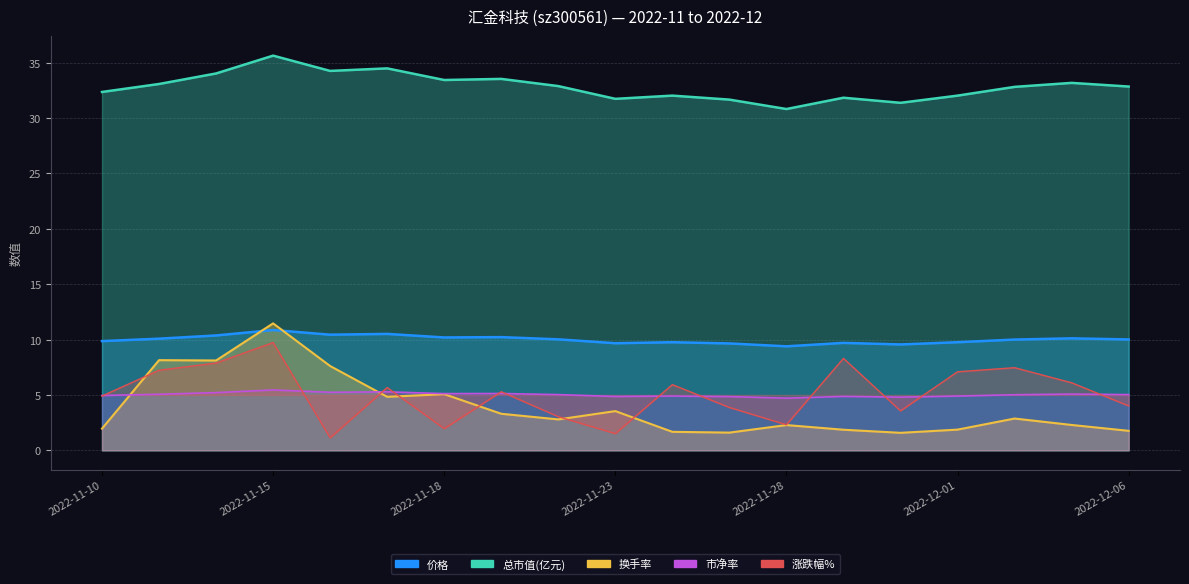

How many values in the 市净率 series are below 5?

8